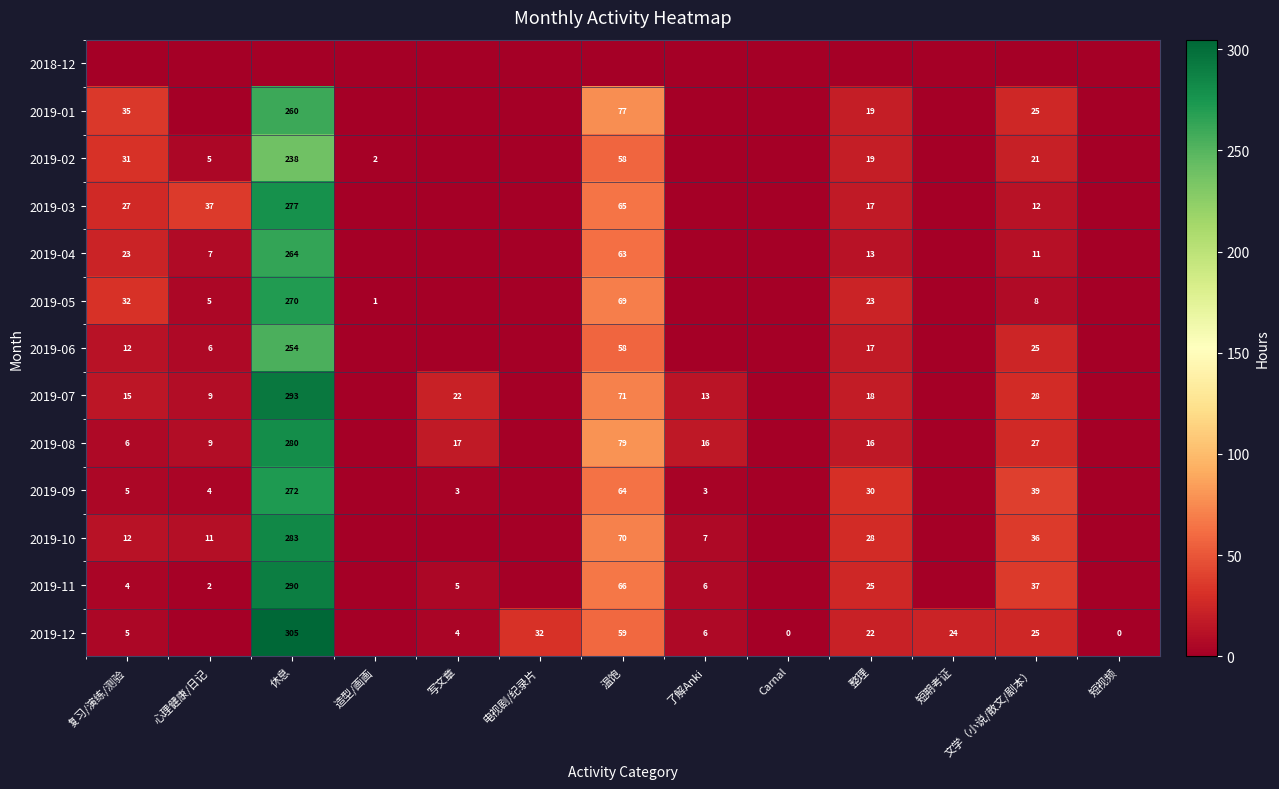

At how many categories does at least one series exceed 269?

1